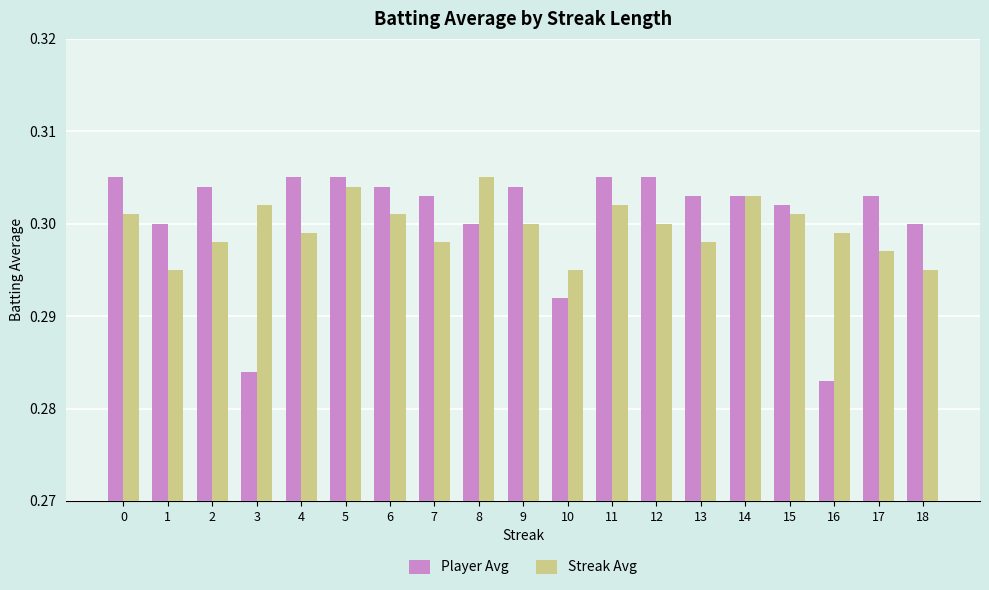

Between 11 and 18, which series saw the biggest shift?

Streak Avg